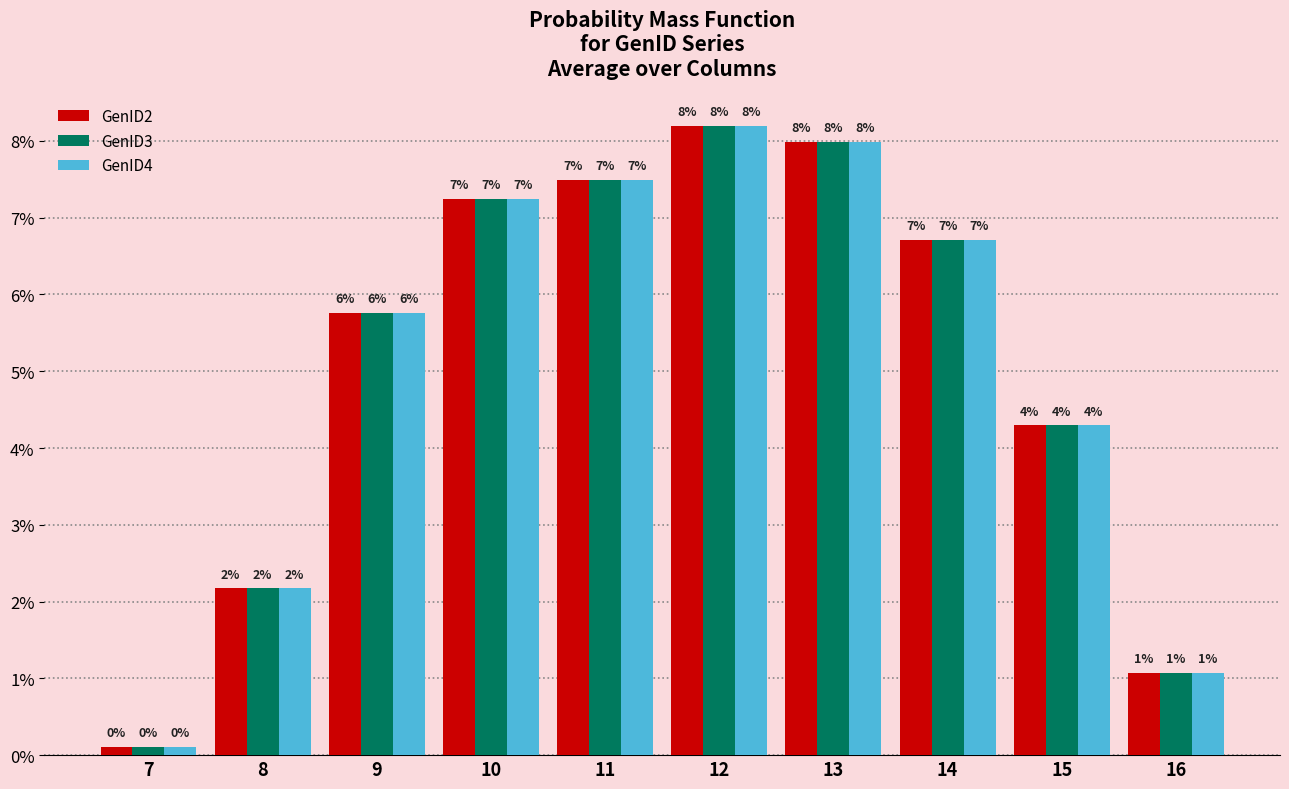

Are the bars grouped side by side (vs. stacked)?

Yes